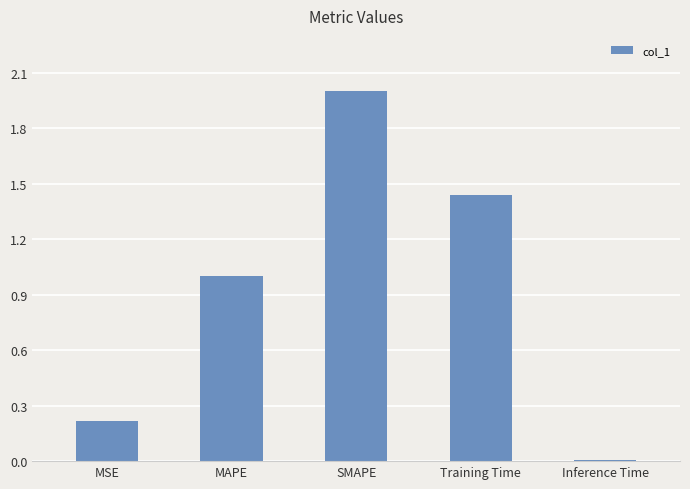

Where does the data first go above 1?

MAPE